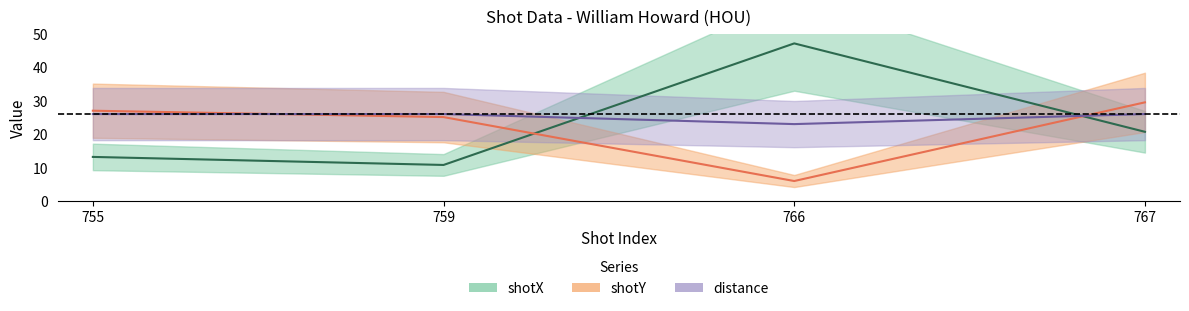

What is the total value across all series at 759?

61.9